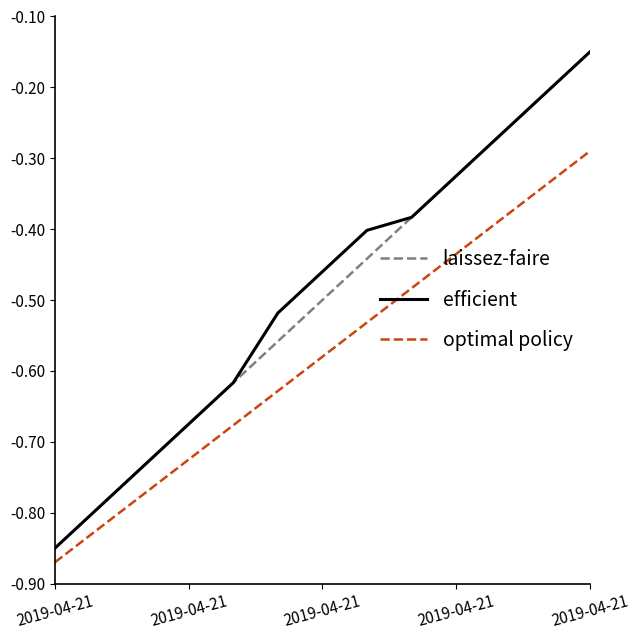

True or false: optimal policy and laissez-faire intersect in this chart.

False